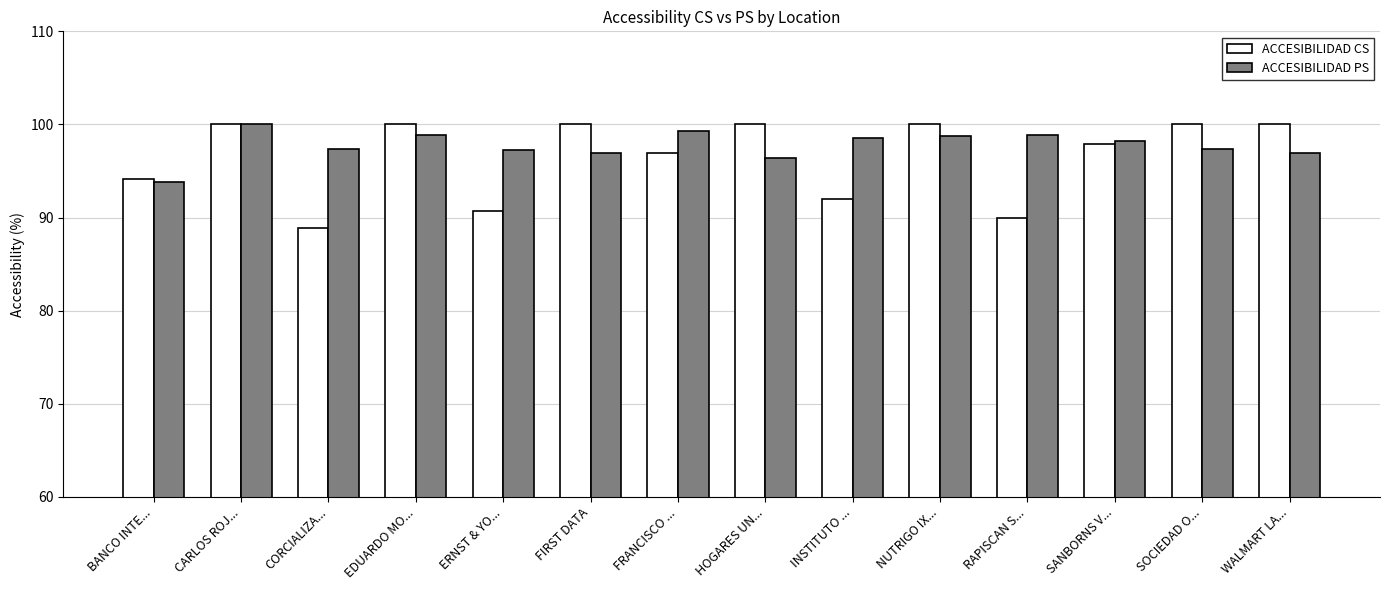

What is the difference between the highest and lowest values at NUTRIGO IX...?

1.3